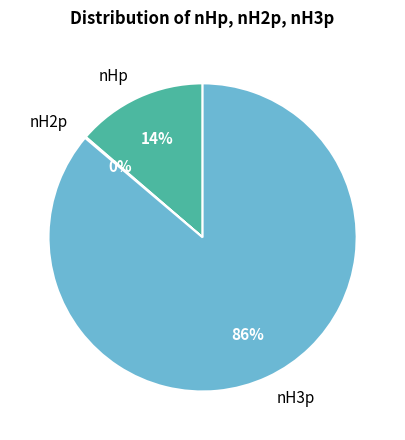

Which category accounts for the majority?

nH3p